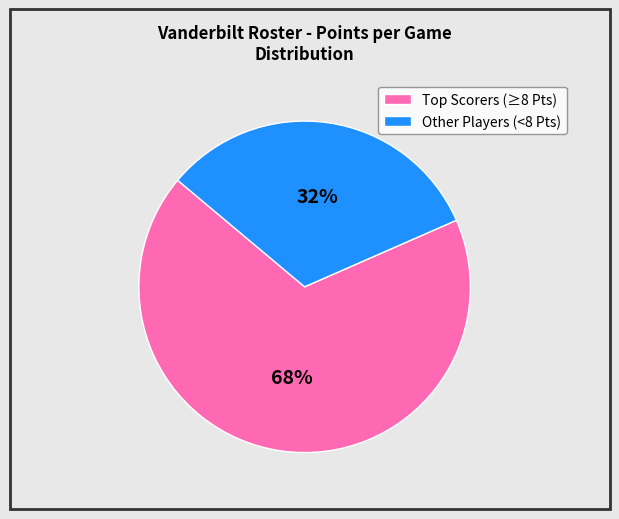

Is there a majority slice in this chart?

Yes